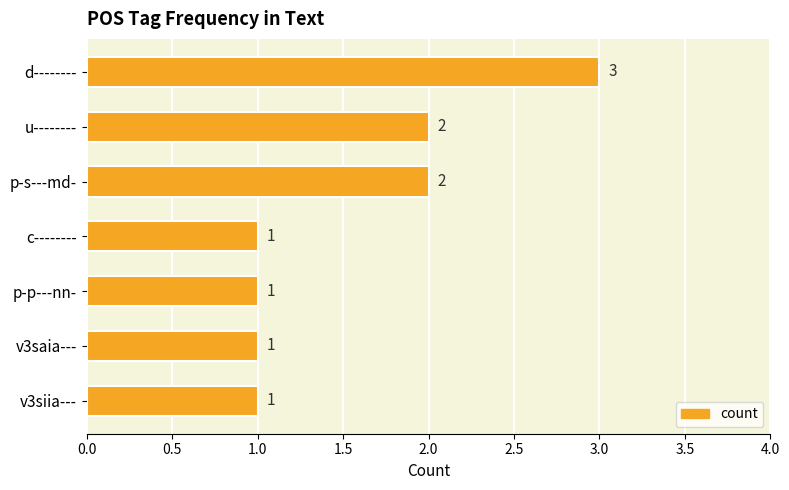

Count the number of categories in the chart.

7